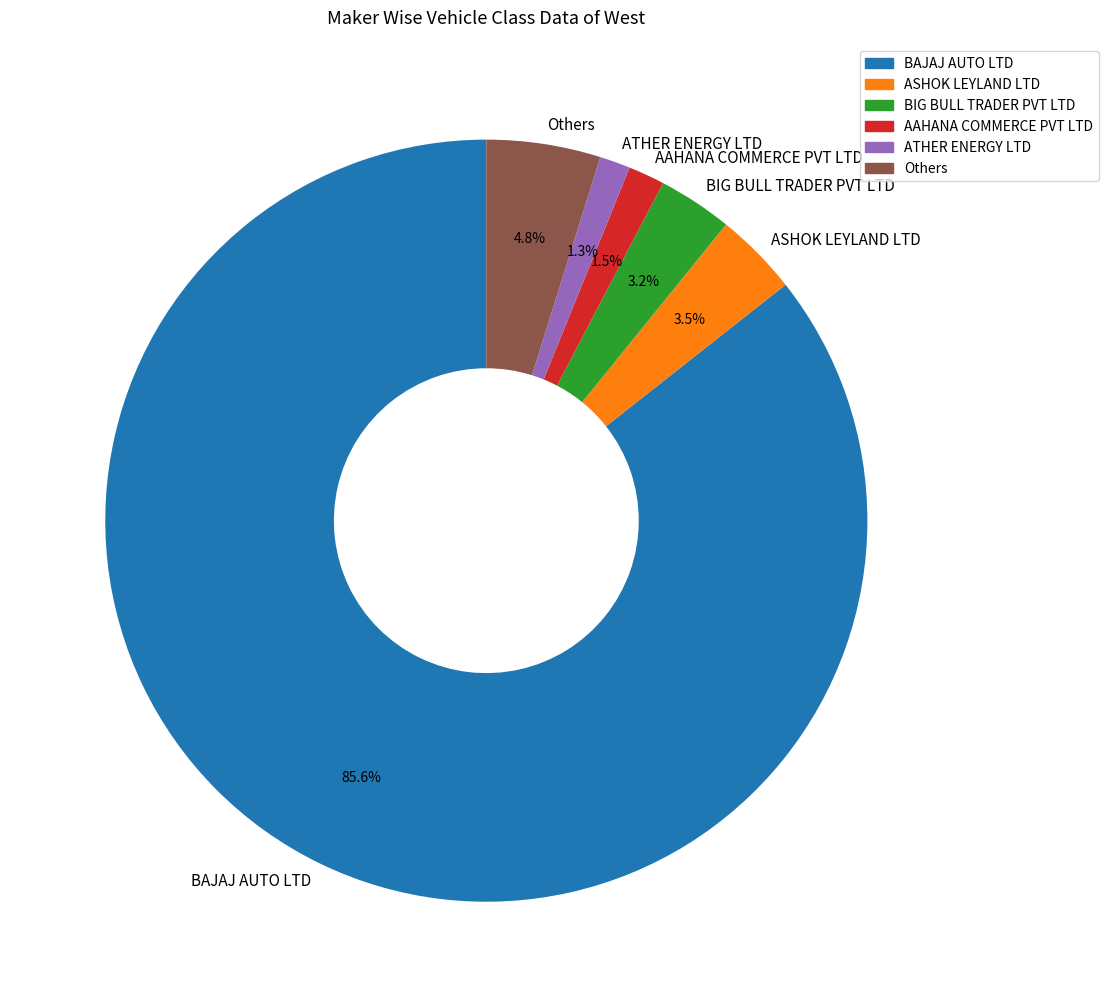

What is the largest slice in the pie chart?

BAJAJ AUTO LTD